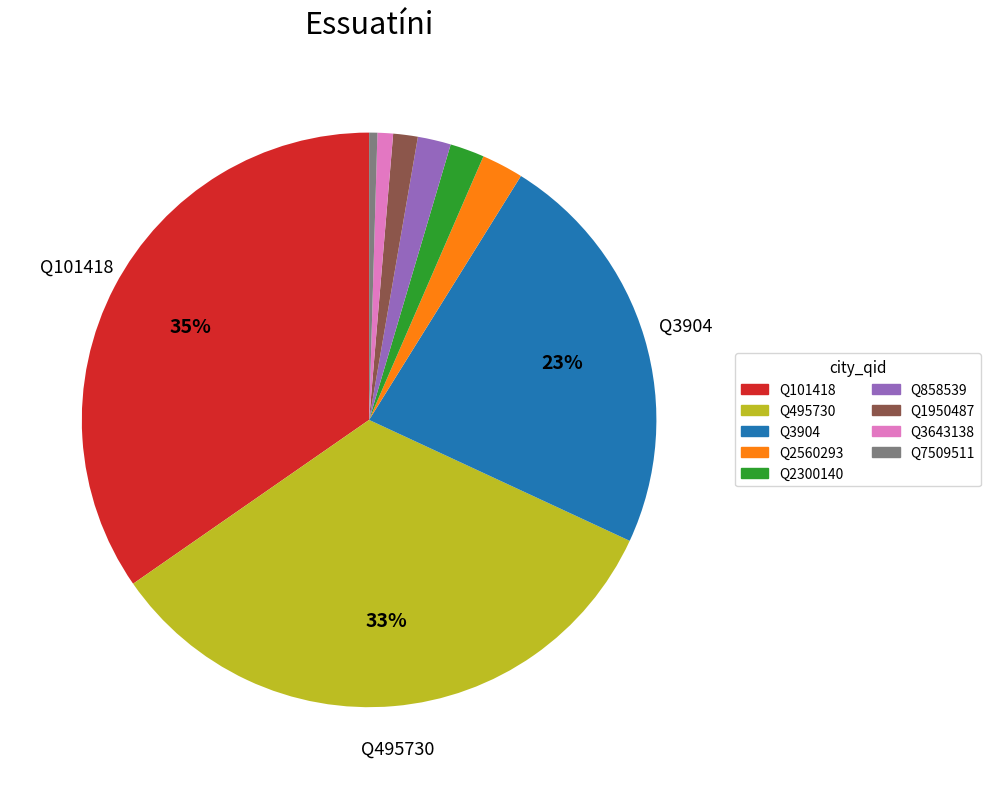

Do Q101418 and Q1950487 together represent more than half of the pie?

No